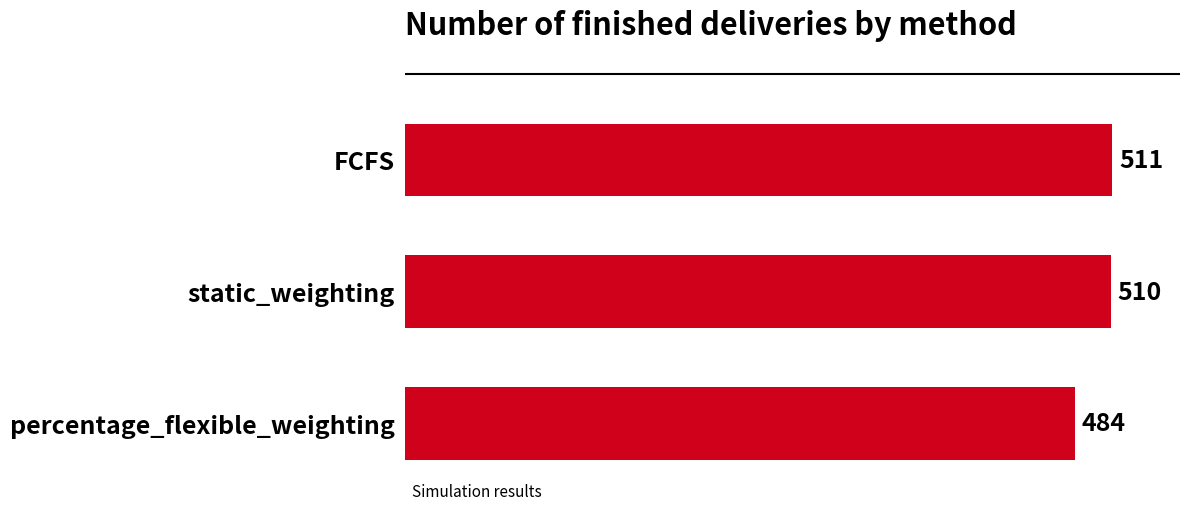

What is the sum of all values?

1505